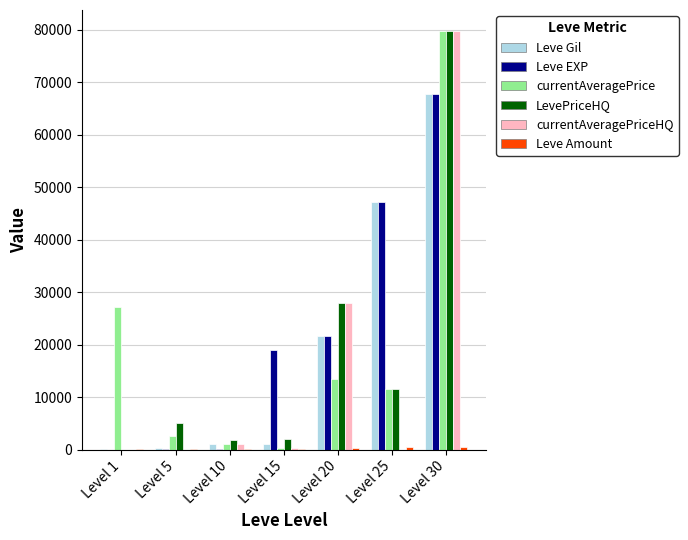

At which category is the sum across all series the highest?

Level 30